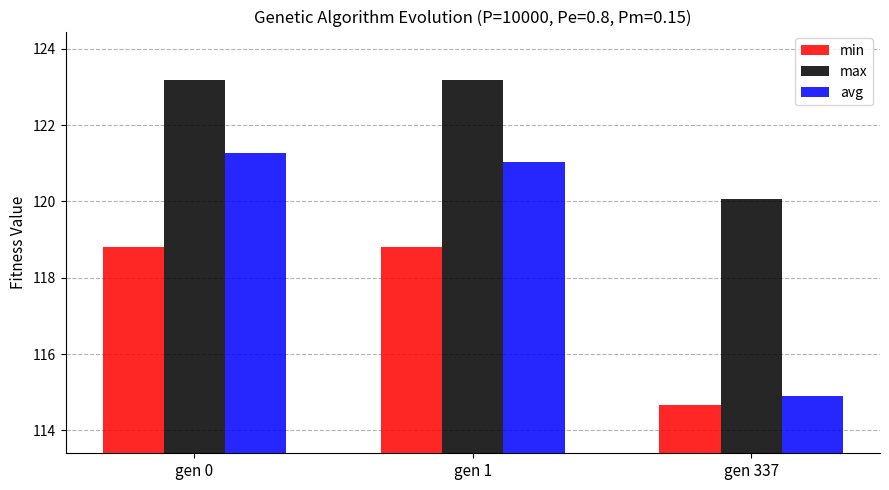

Which label corresponds to the largest value in the chart?

gen 0